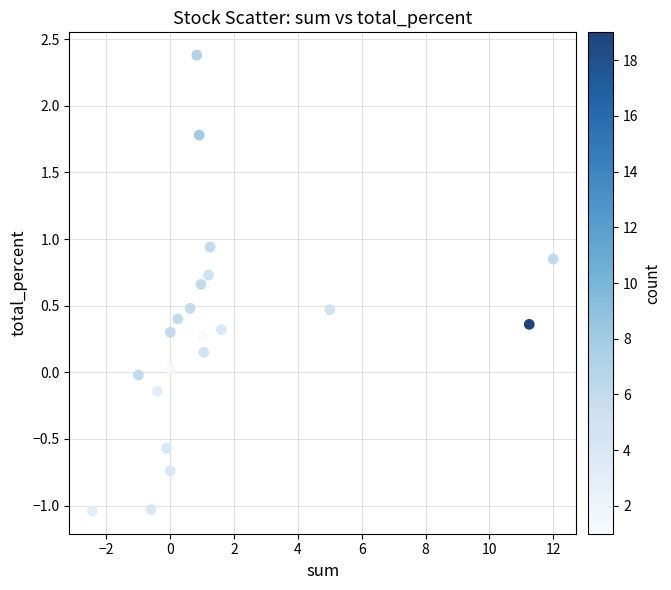

What is the range of X values (max minus min)?

14.4